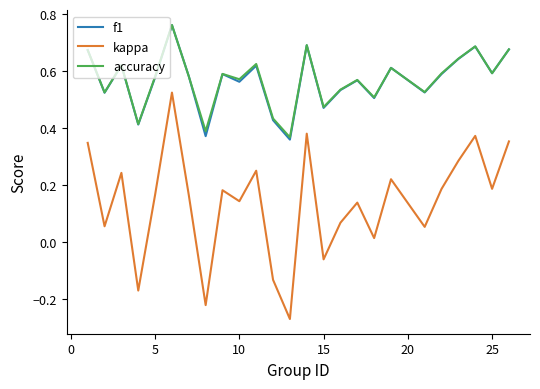

True or false: accuracy and kappa intersect in this chart.

False